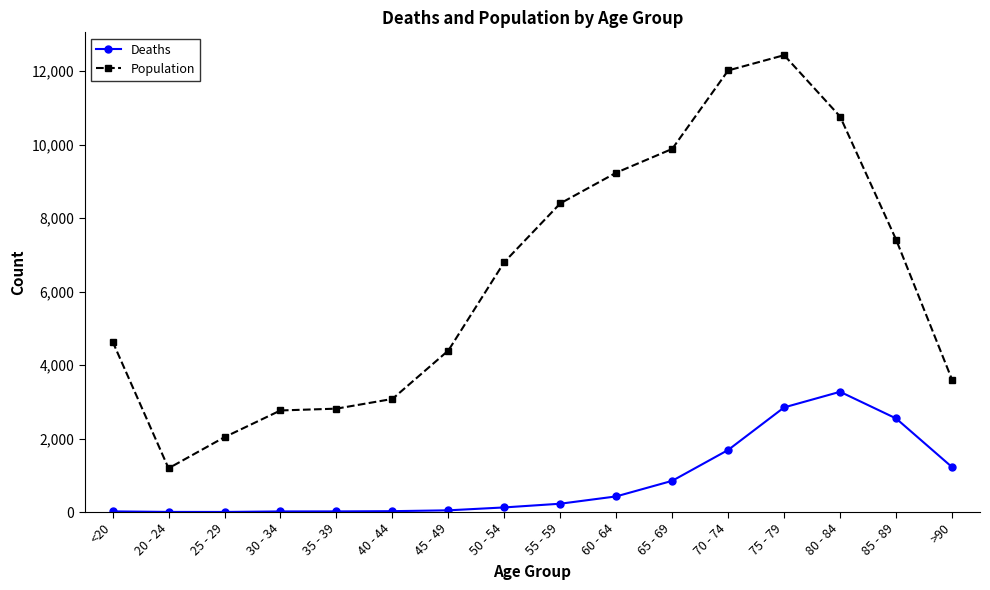

What is the minimum value shown in the chart?

3